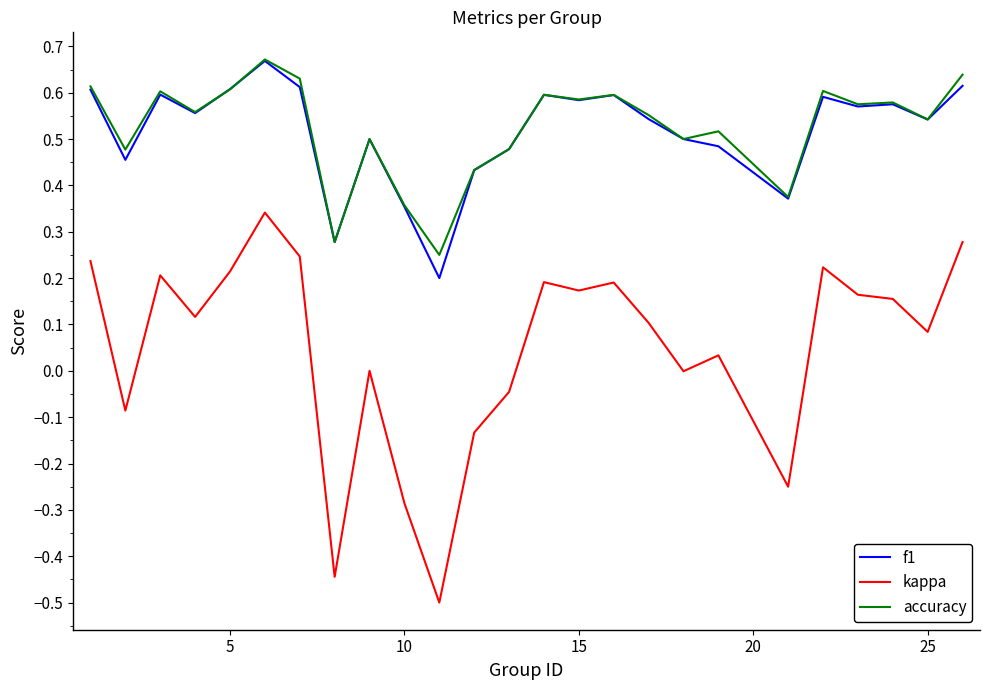

In kappa, how many points are higher than both neighbors (excluding endpoints)?

7